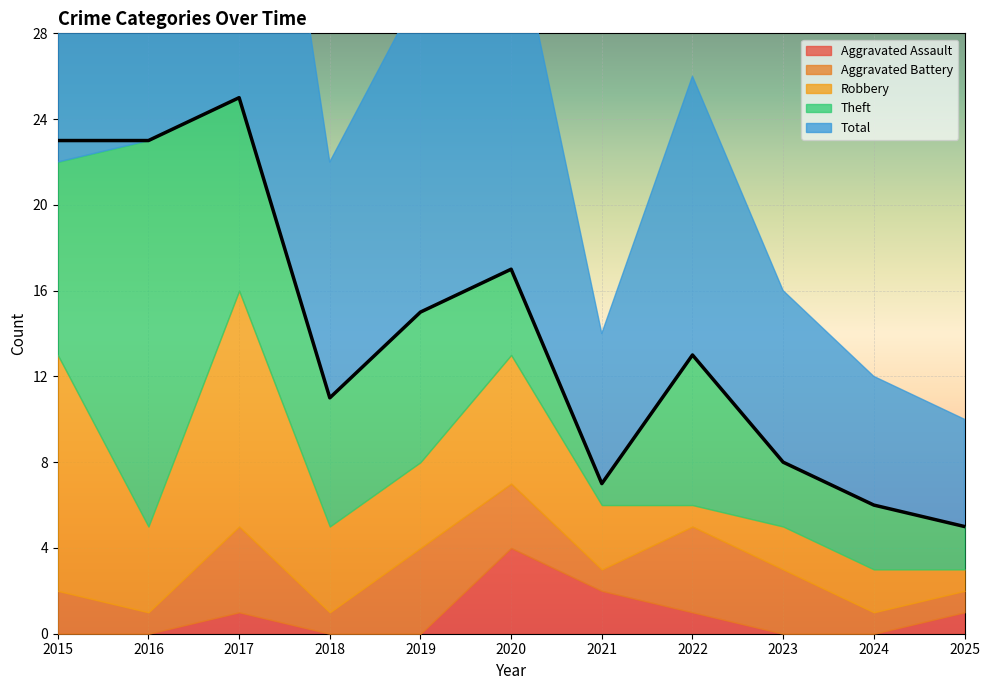

At which label does Robbery first exceed 4?

2015